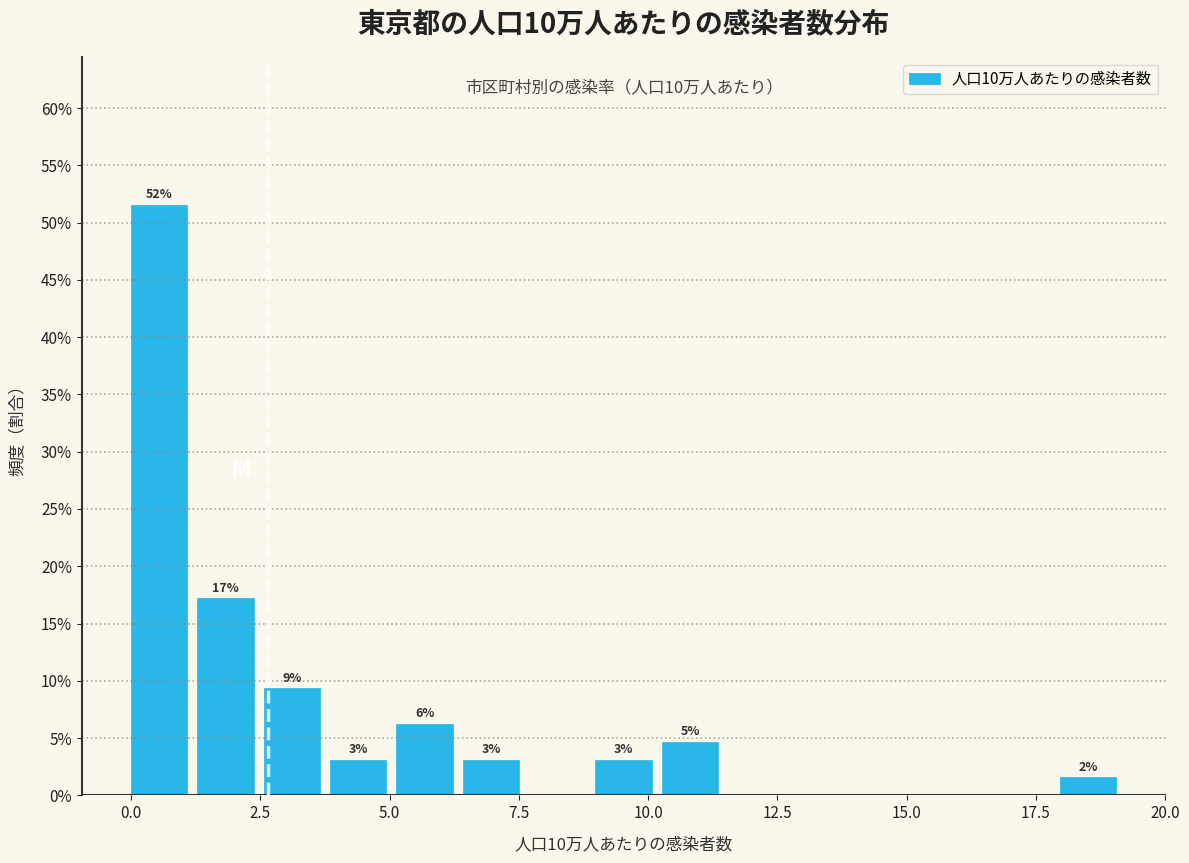

Read against the x-axis, roughly where is the centre of the tallest bar?

0.5